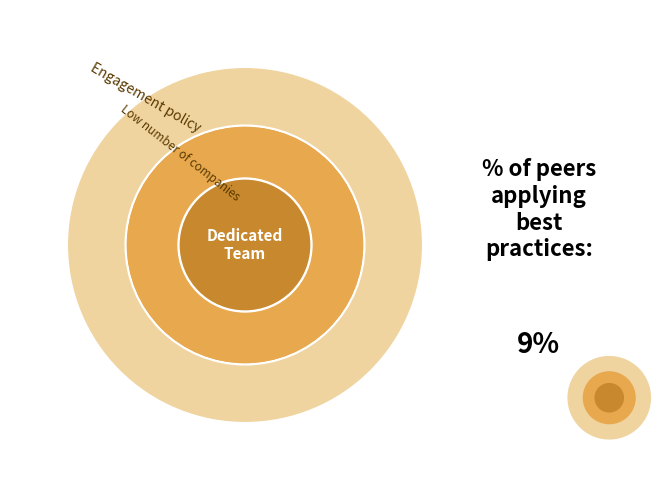

How many segments does this pie chart have?

3